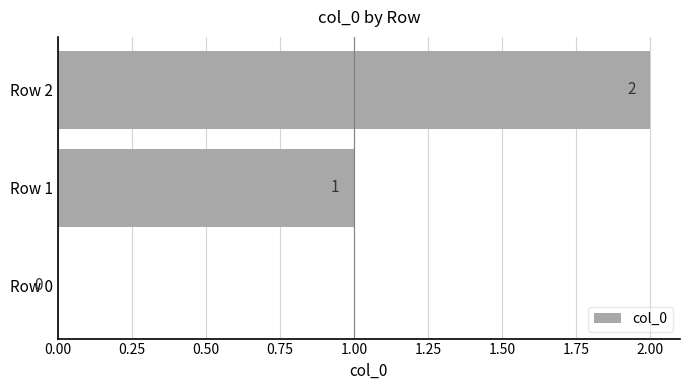

Which category has the highest value across all series?

Row 2